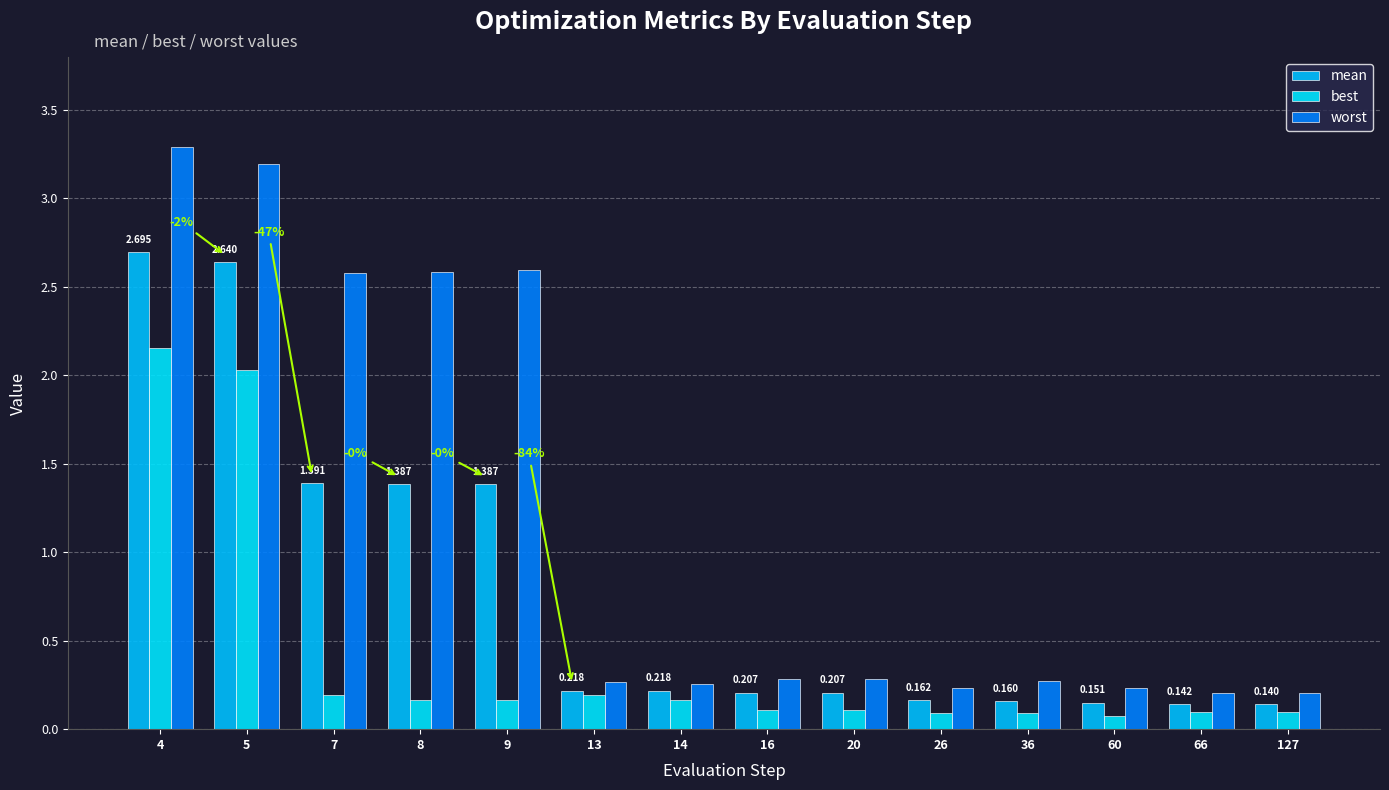

What is the maximum value shown in the chart?

3.3